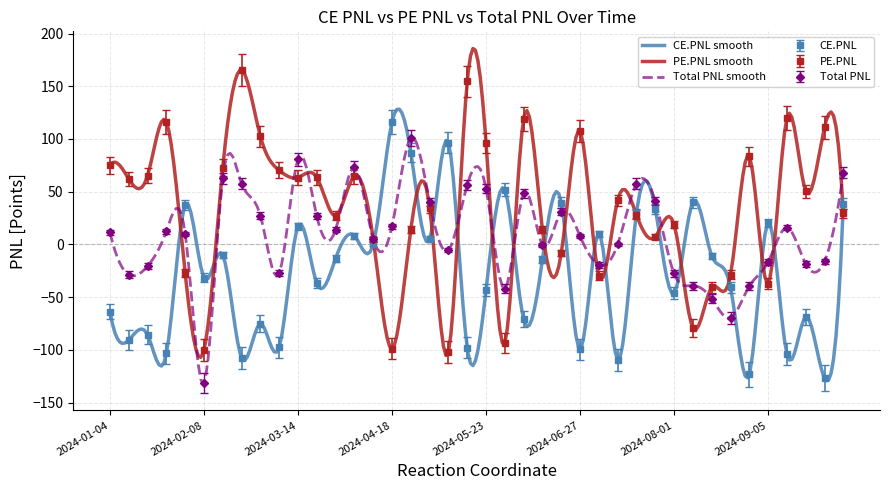

At 2024-08-08, list the series in order from largest to smallest.

CE.PNL, Total.PNL, PE.PNL